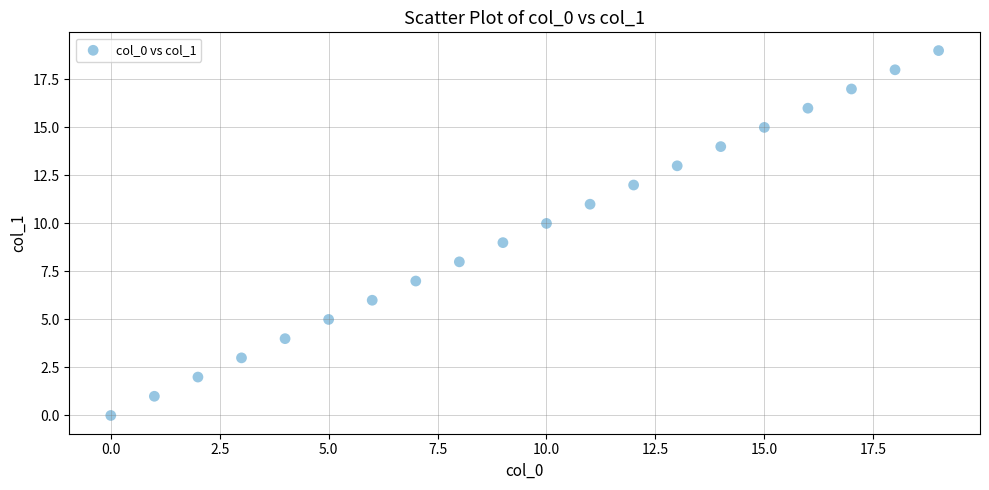

Count the number of points in this scatter plot.

20